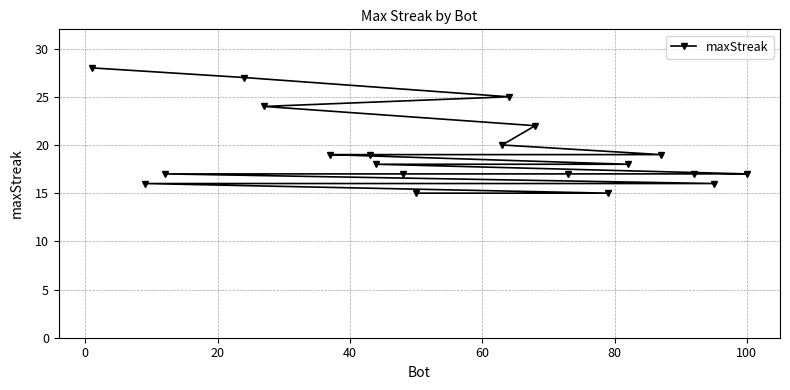

What is the maximum value shown in the chart?

28